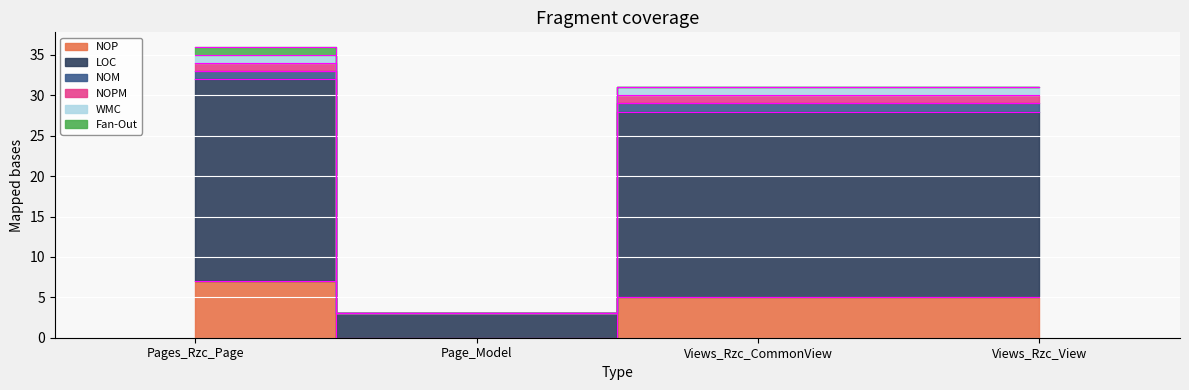

At how many categories does at least one series exceed 15?

3